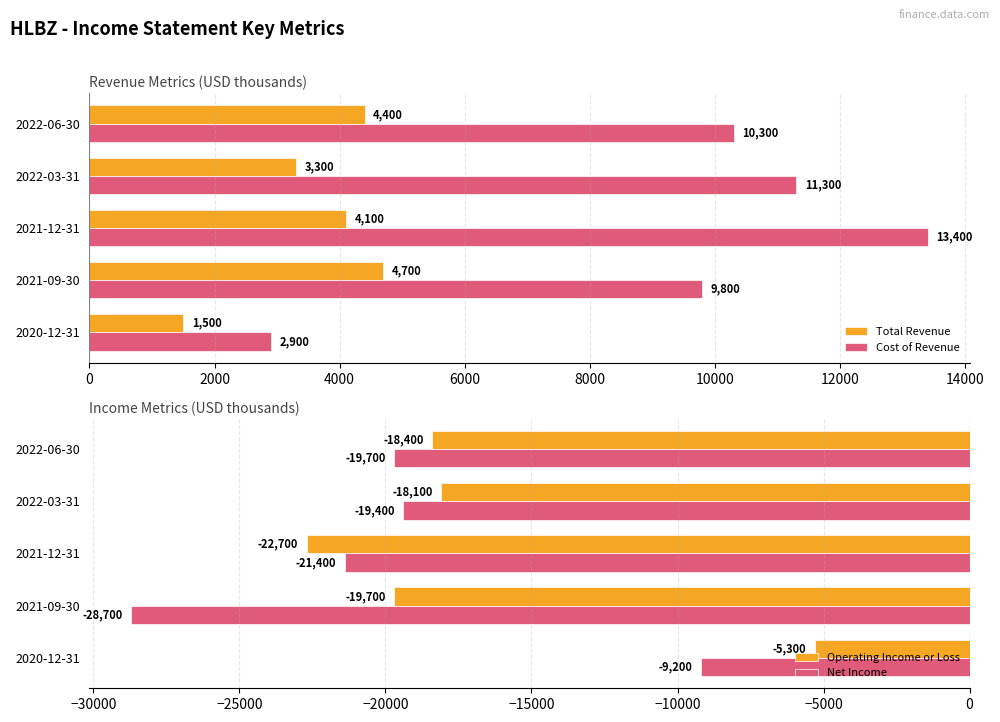

What is the difference between the second highest and minimum values in the Operating Income or Loss series?

4600